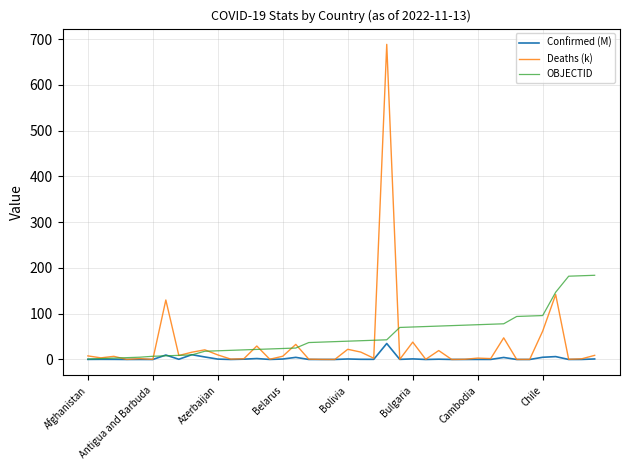

Rank the series by their maximum value, from highest to lowest.

Deaths (k), OBJECTID, Confirmed (M)